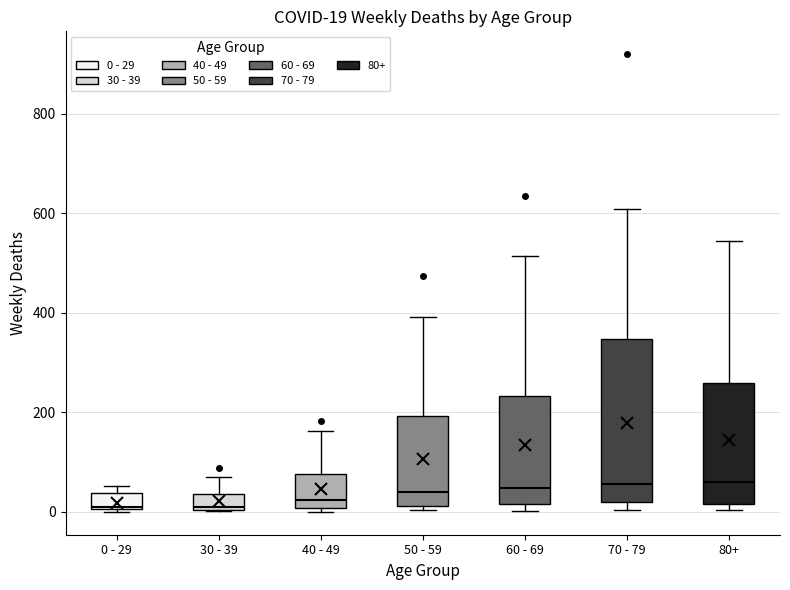

Which box is the tallest, from its lower edge to its upper edge?

70 - 79